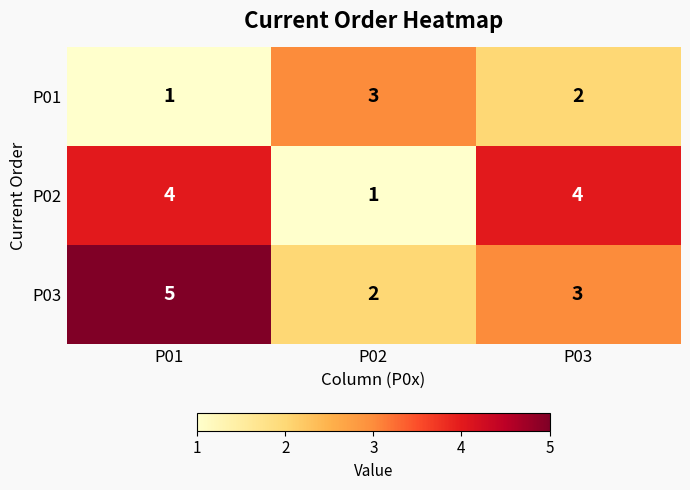

At which category does the chart reach its peak across all series?

P01